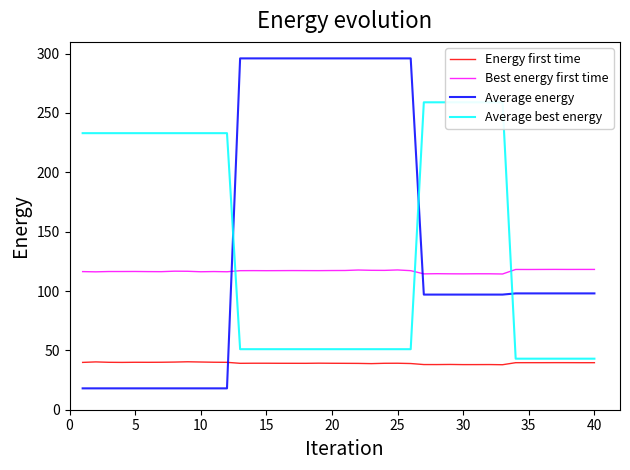

What is the average value of the Average best energy series?

140.6